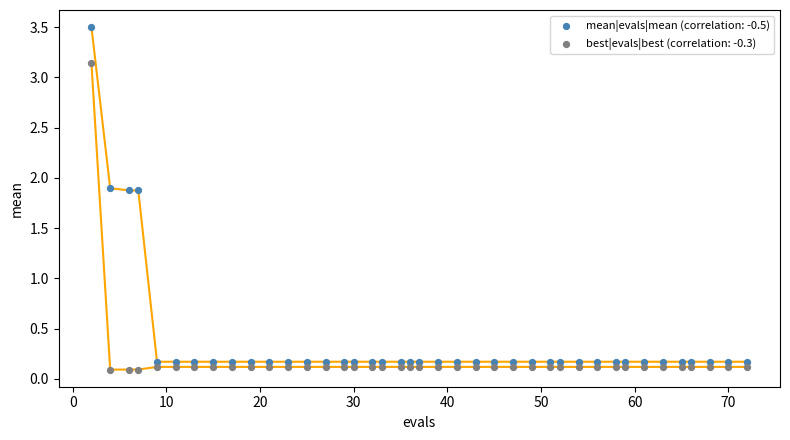

Which series contains the highest Y value?

mean|evals|mean (correlation: -0.5)